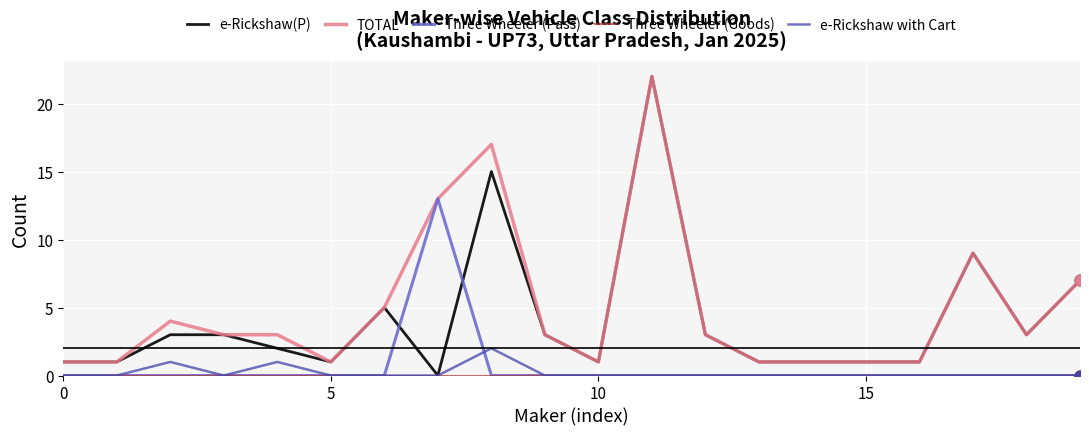

Which series has the largest range (max minus min)?

e-Rickshaw(P)